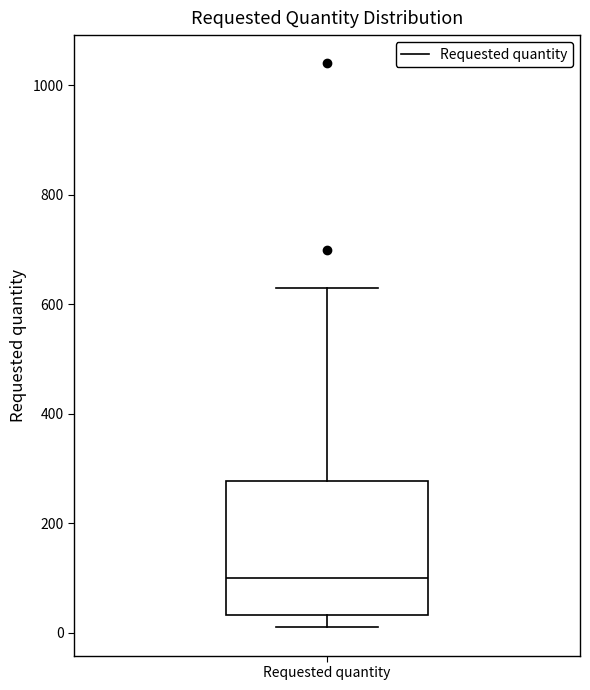

Read this box plot against the y-axis: the position of the median line, the range covered by the box, and the ends of both whiskers. The values are not printed on the chart, so give them approximately, as read against the axis.

median 100, box 40 to 280, whiskers 20 to 640